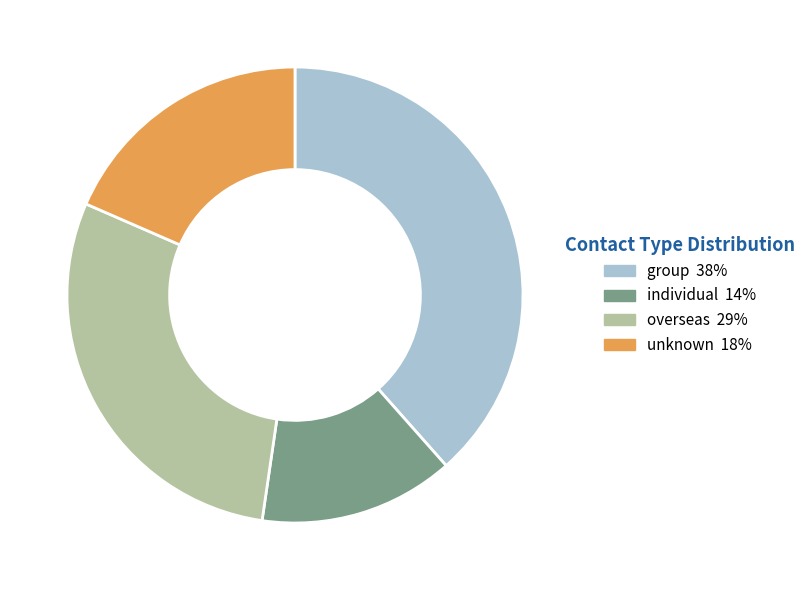

Count the number of slices in the pie.

4